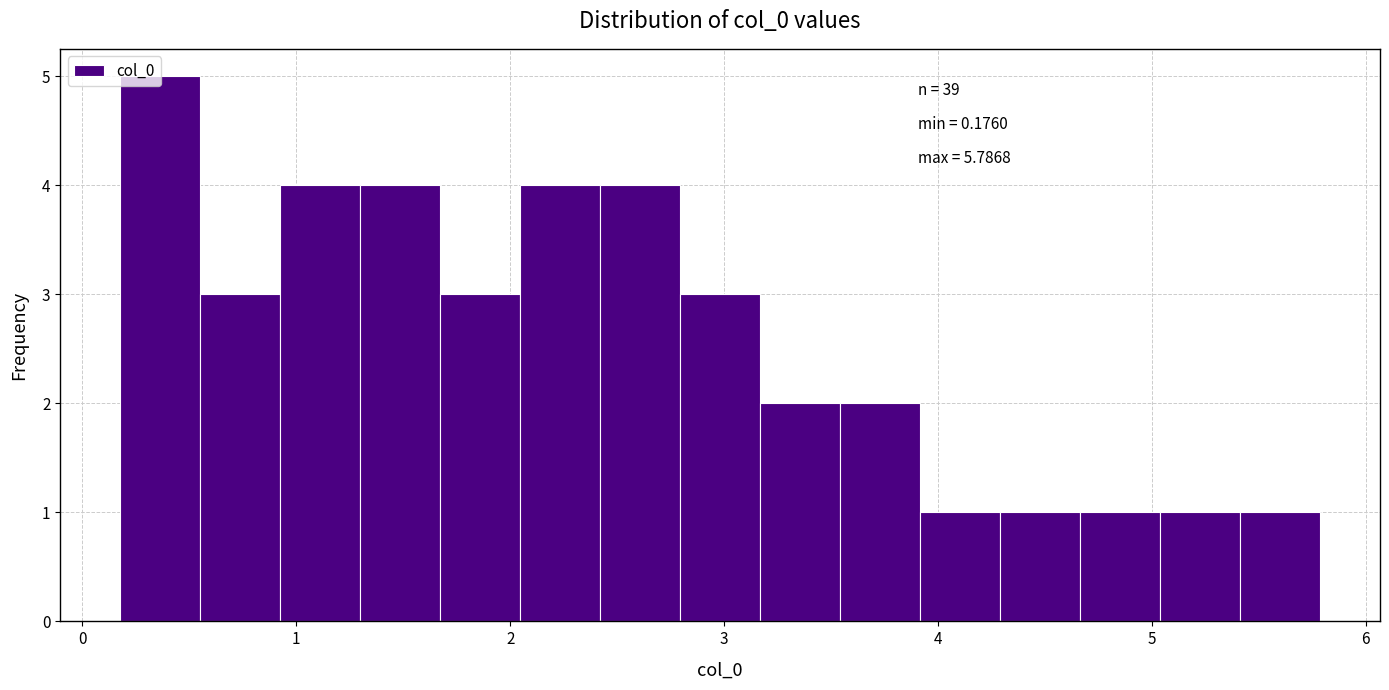

Around what value on the x-axis is the tallest bar? Give the approximate position of its centre, as read against the axis.

0.4